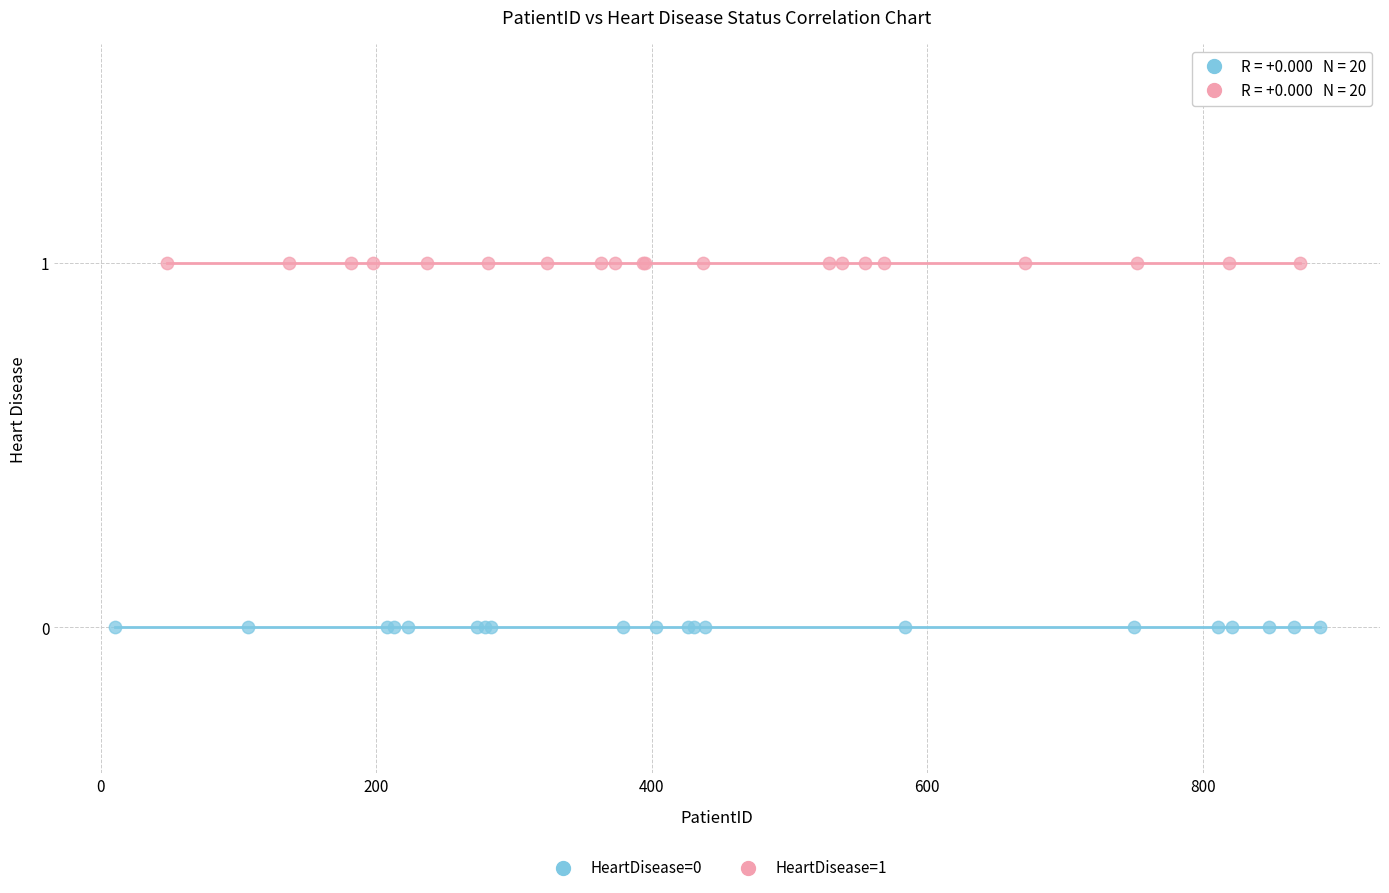

Which series contains the lowest Y value?

HeartDisease=0